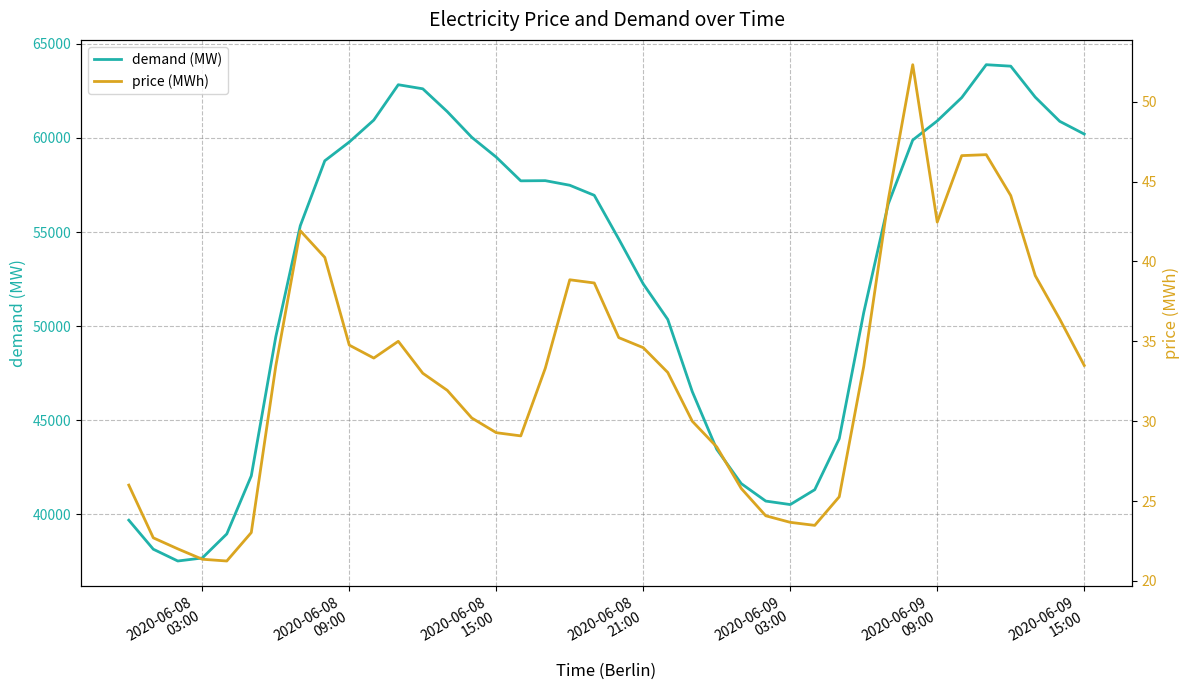

What is the sum of all price (MWh) values?

1322.0